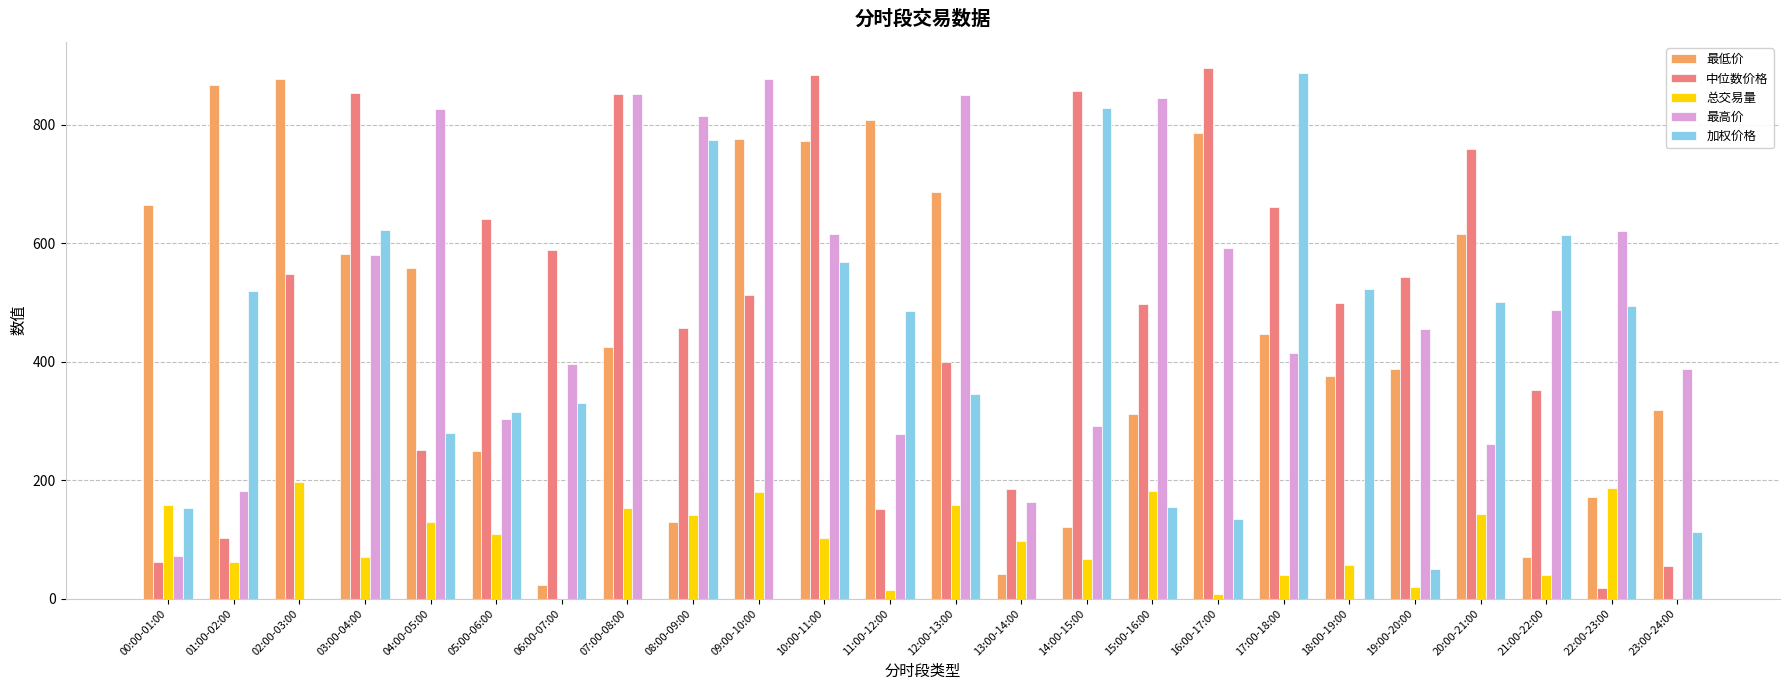

What is the highest value of the 最低价 series?

876.8